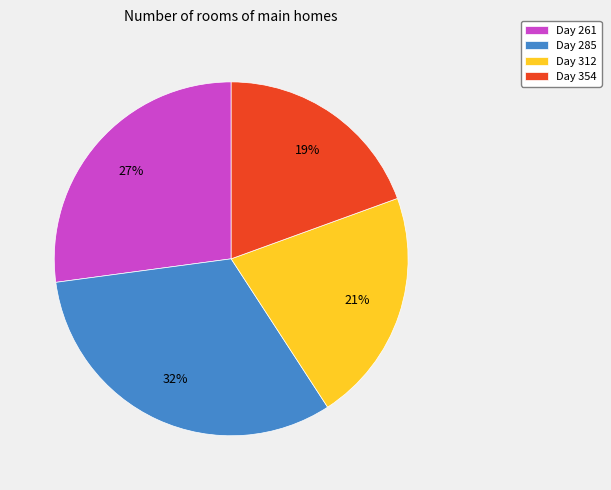

Between Day 354 and Day 312, which is larger?

Day 312